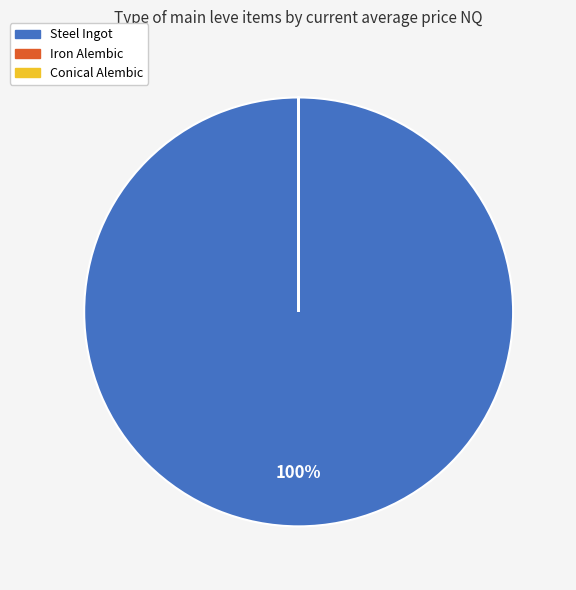

Is there any slice that represents more than half of the pie?

Yes